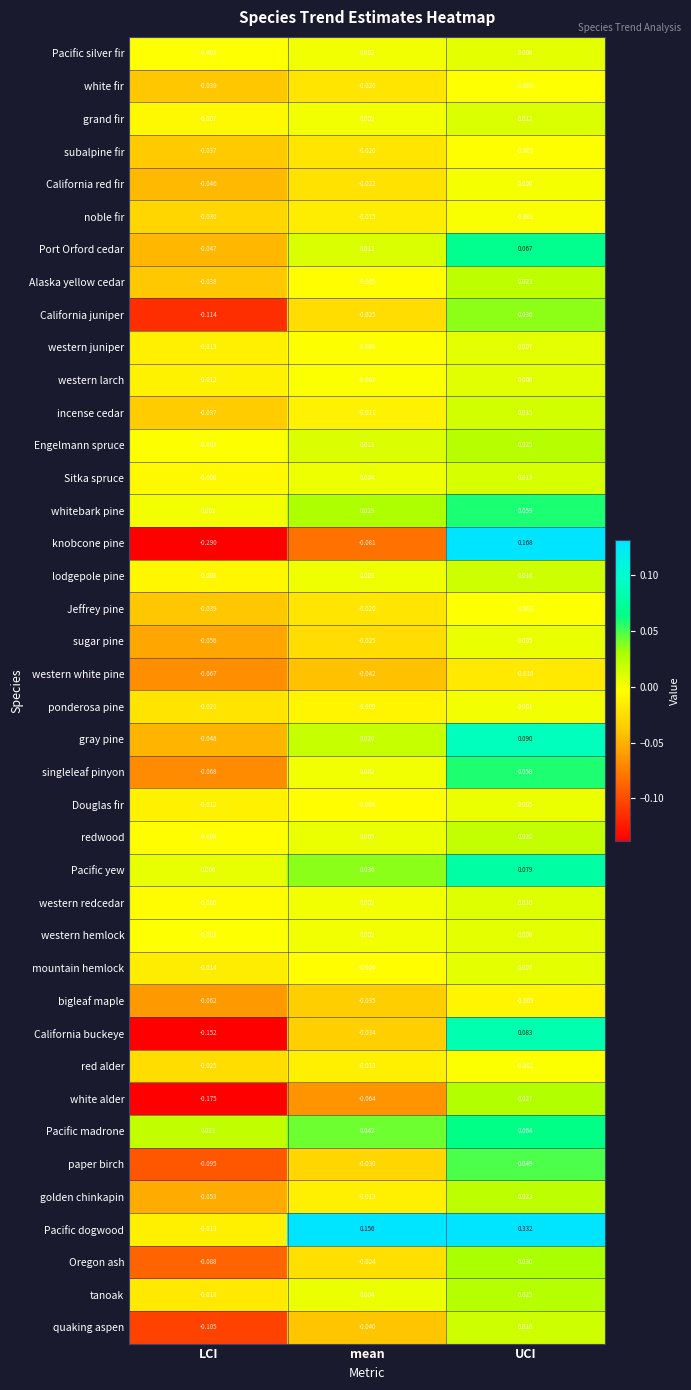

Which label corresponds to the smallest value in the chart?

LCI